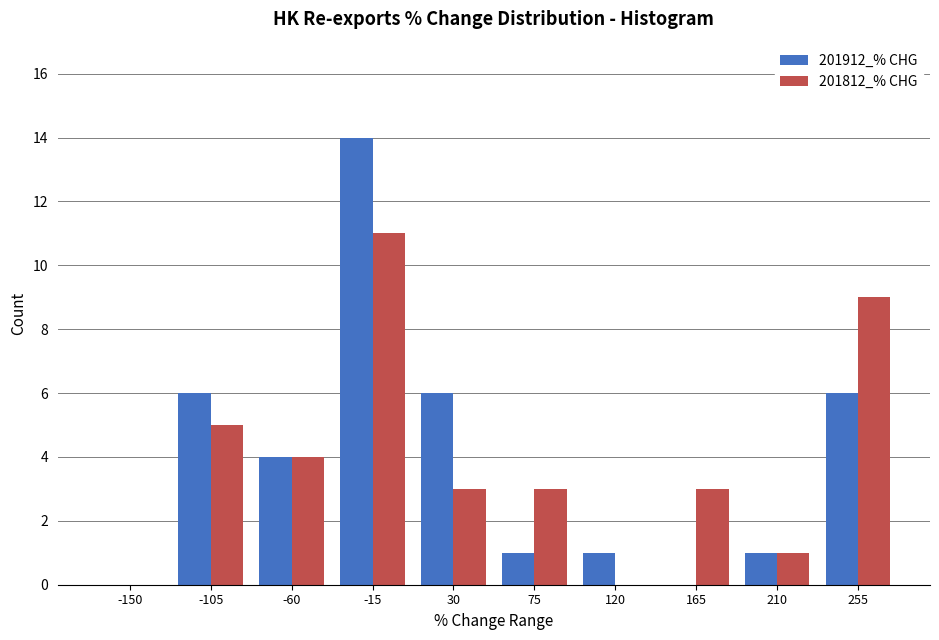

Reading right to left, transcribe all the data shown in this chart.

201912_% CHG: 255=6	210=1	165=0	120=1	75=1	30=6	-15=14	-60=4	-105=6	-150=0
201812_% CHG: 255=9	210=1	165=3	120=0	75=3	30=3	-15=11	-60=4	-105=5	-150=0